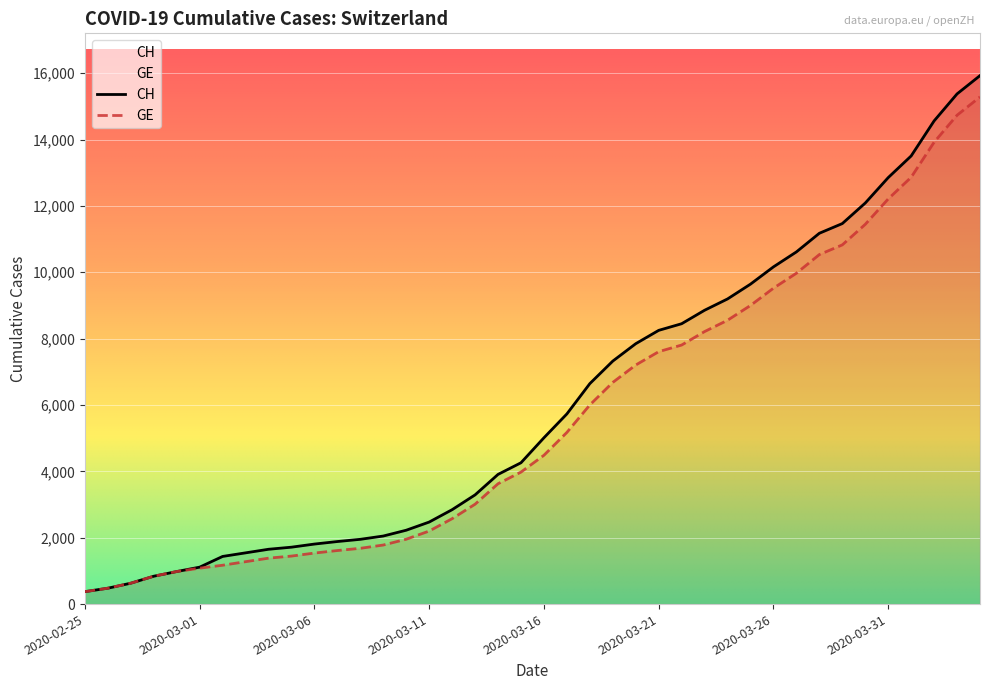

Count the number of categories in the chart.

40